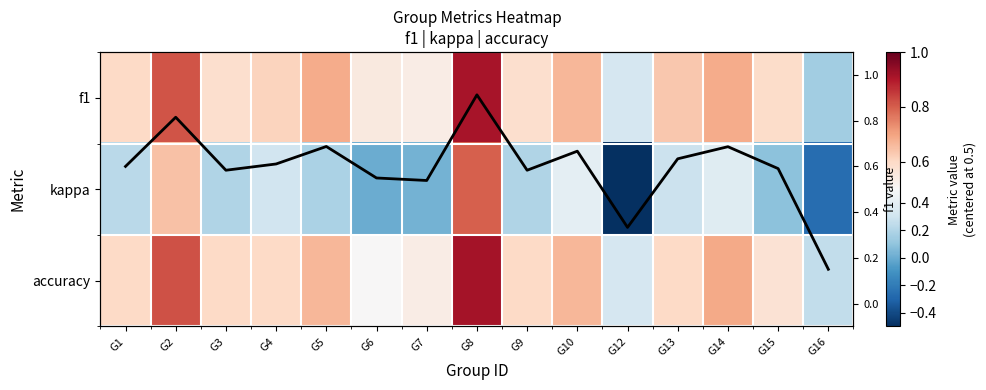

Is it true that f1 equals 0.5 at G6?

True